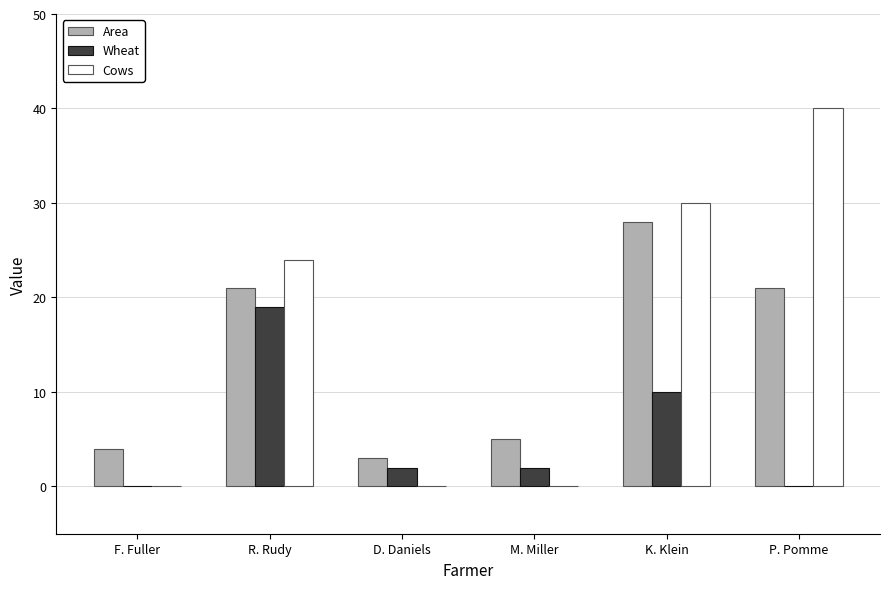

Reading left to right, list all the values displayed in this chart.

Area: 4	21	3	5	28	21
Wheat: 0	19	2	2	10	0
Cows: 0	24	0	0	30	40